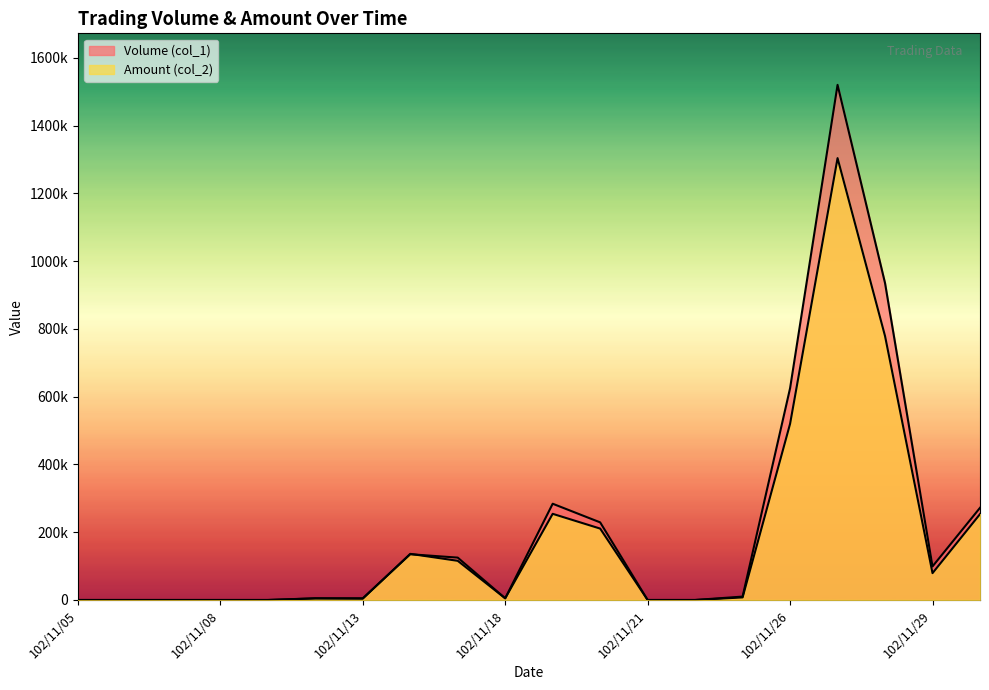

The value of Amount (col_2) at 102/12/02 is 253340. True or false?

True